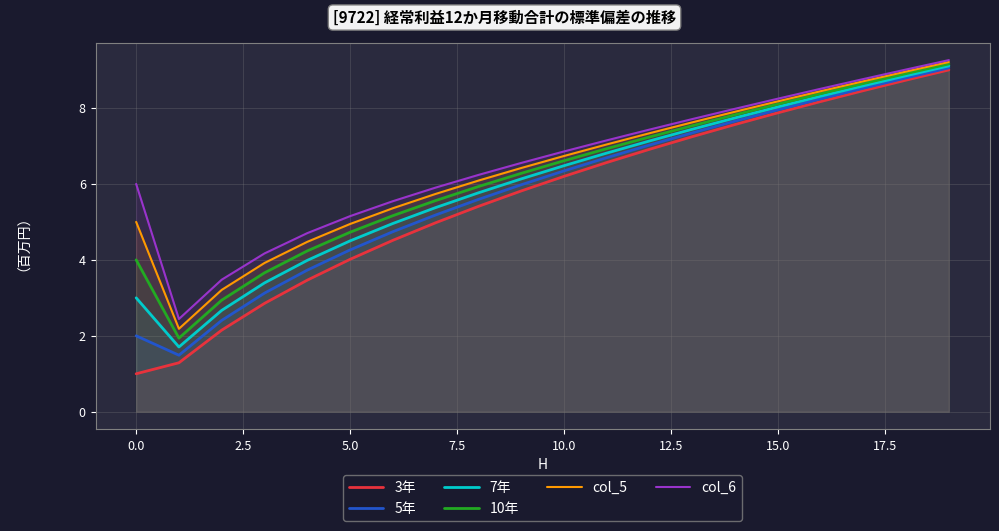

Between 14 and 15, which series saw the biggest shift?

3年